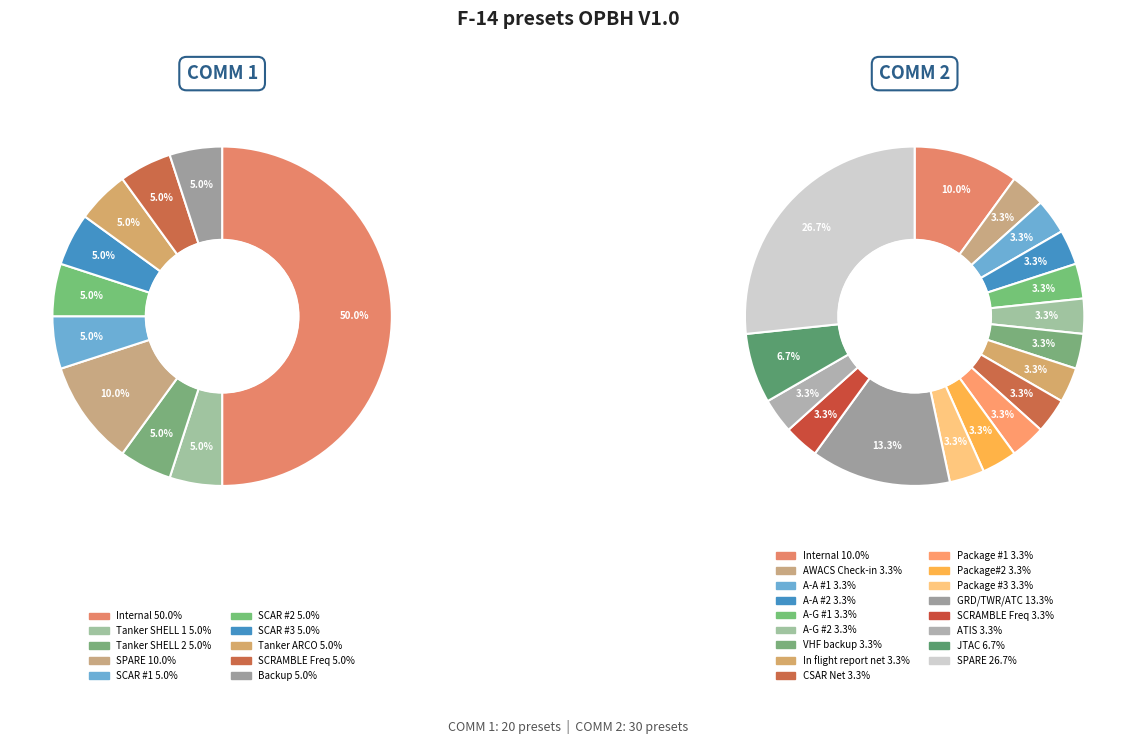

Does SPARE account for over 50% of the chart?

No